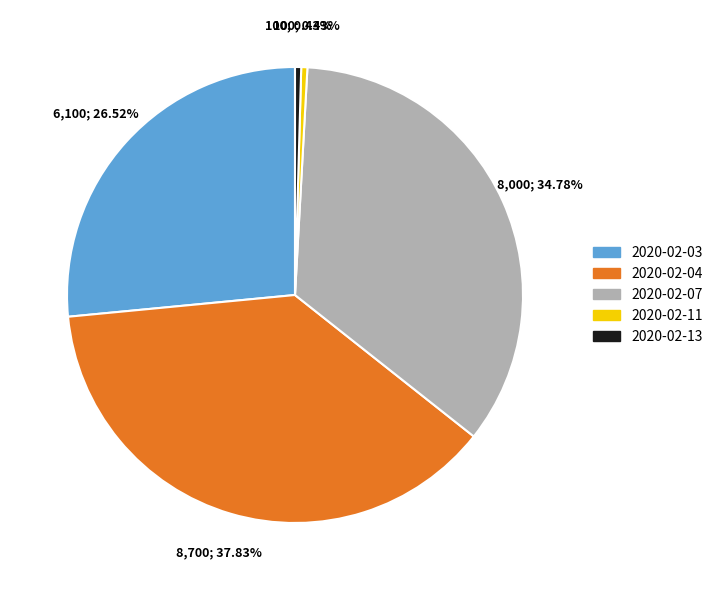

Does any single category account for the majority?

No